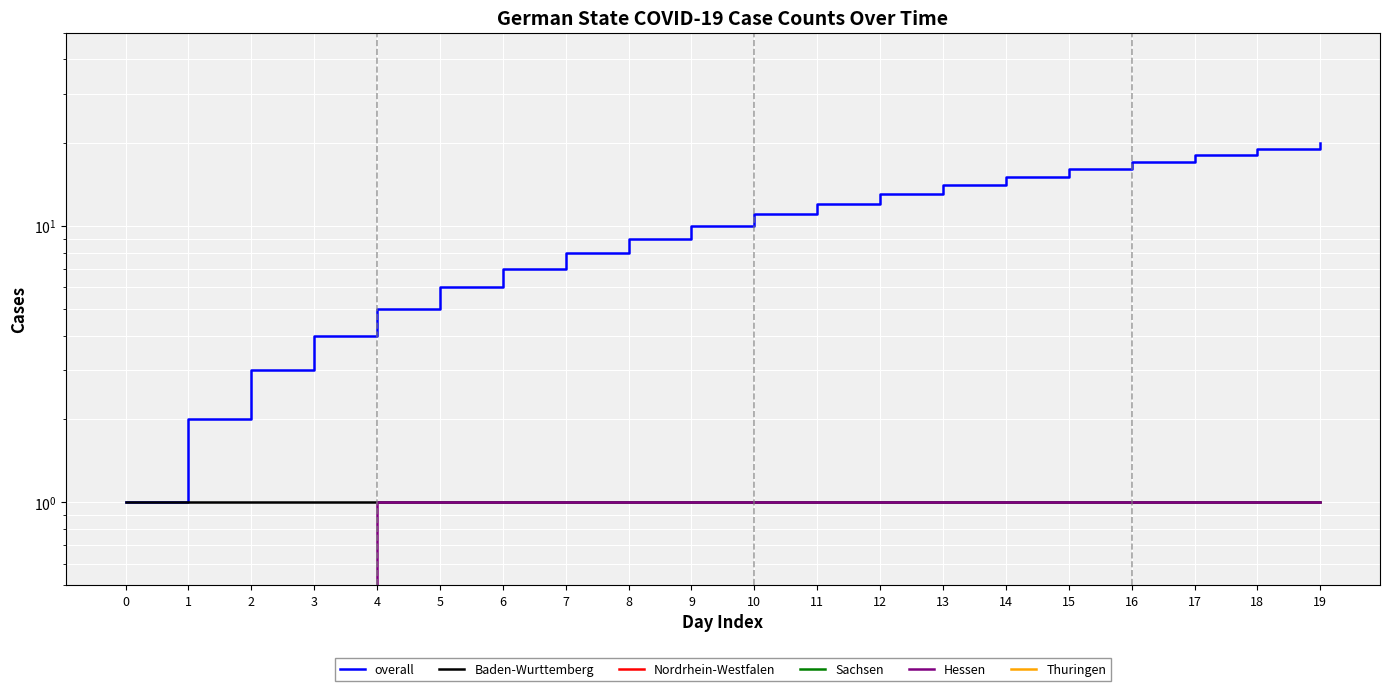

True or false: Baden-Wurttemberg has a value of 1.0 at 15.

True